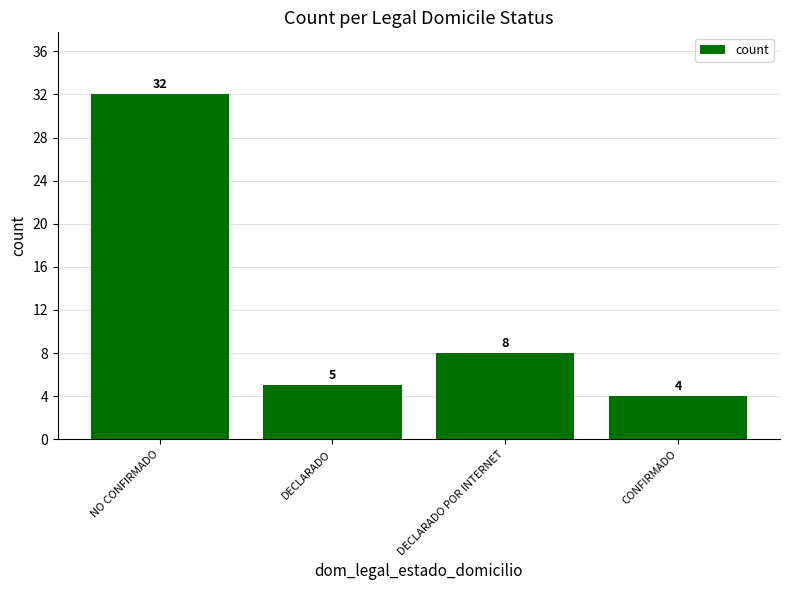

What is the value of the 1st bar from the left?

32